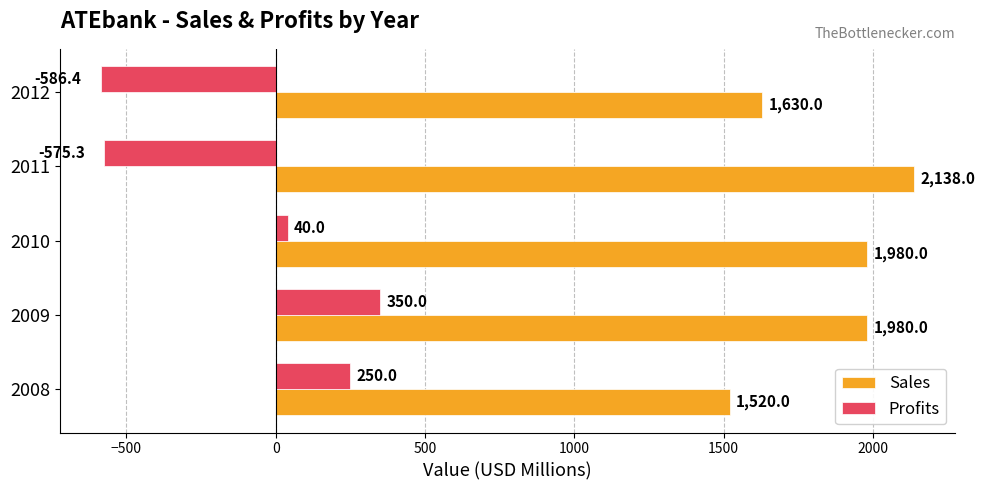

The value of Sales at 2010 is 1980.0. True or false?

True